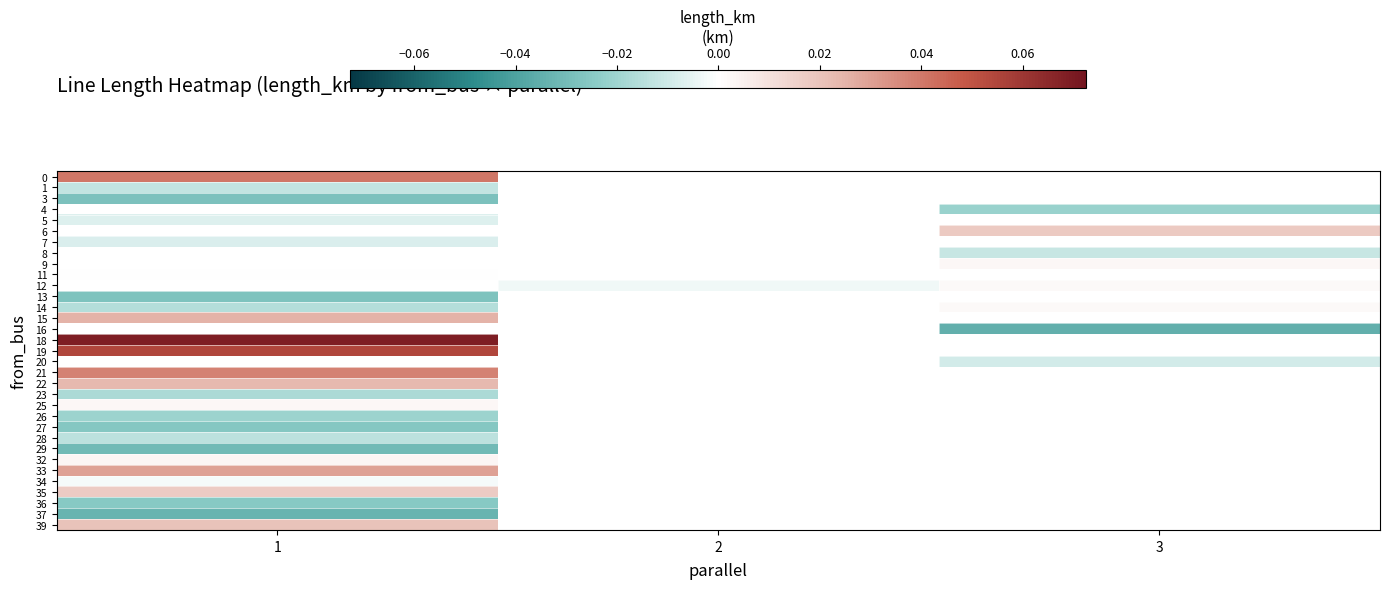

Count the number of data series in this chart.

33